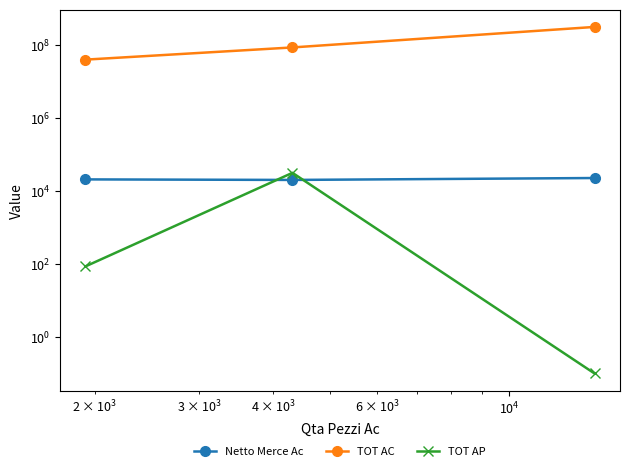

True or false: Netto Merce Ac has a value of 23020.1 at $\mathdefault{10^{4}}$.

True